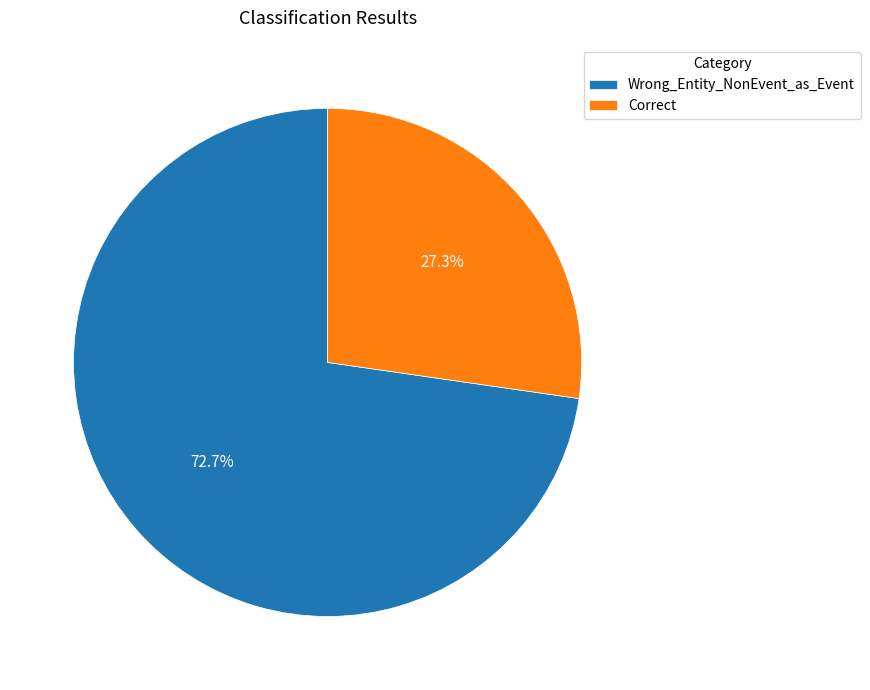

To the nearest percent, what is the difference between the largest and smallest slice percentages?

45%